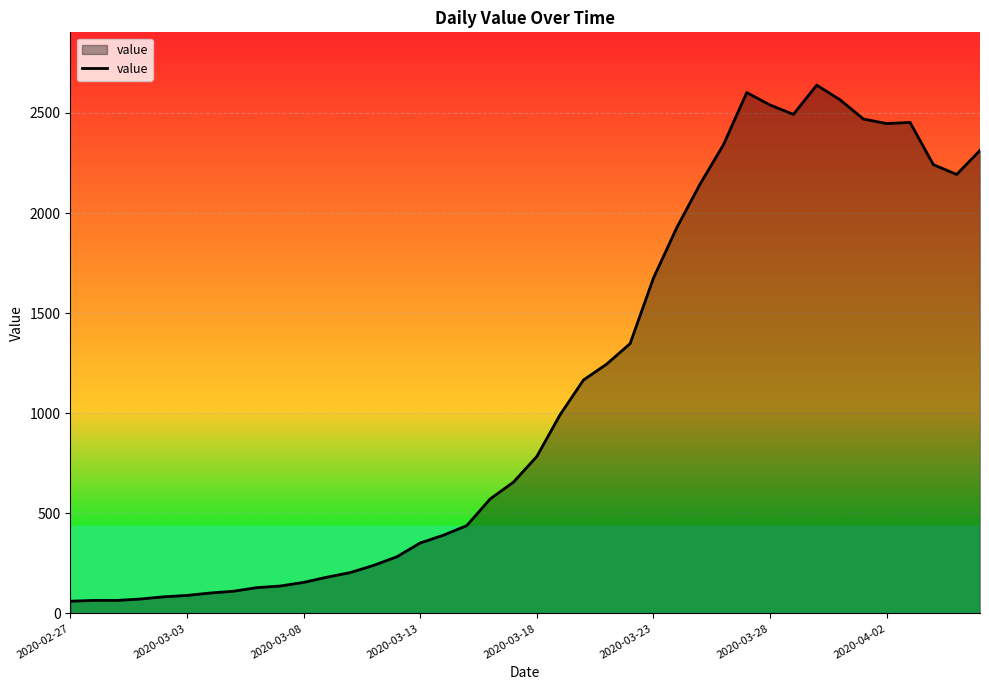

What is the maximum value shown in the chart?

2639